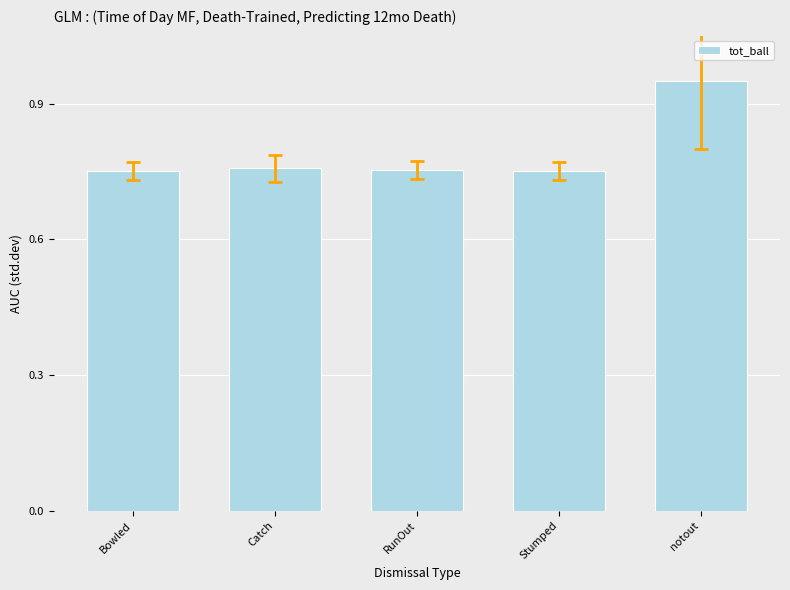

How many values are between 0 and 1?

5